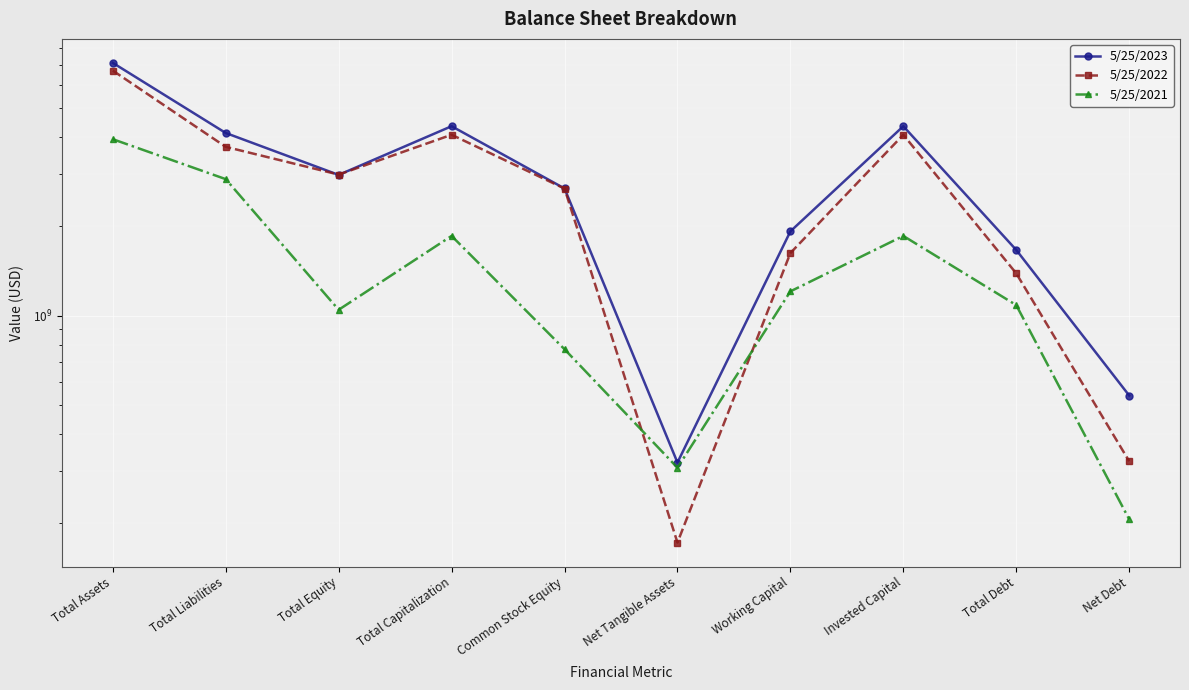

What is the spread (max minus min) of values at Total Liabilities?

1242102000